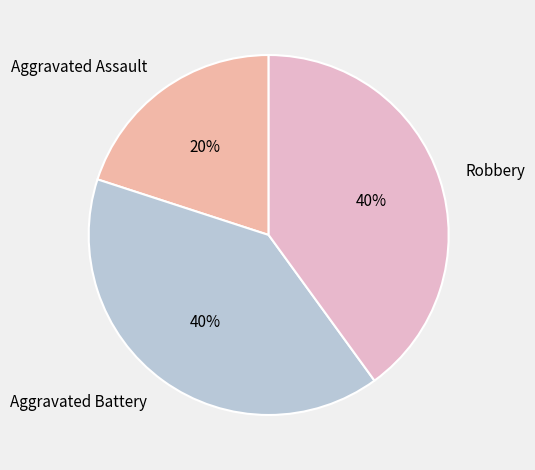

Approximately how many times larger is the value at Aggravated Assault compared to Aggravated Battery?

0.5